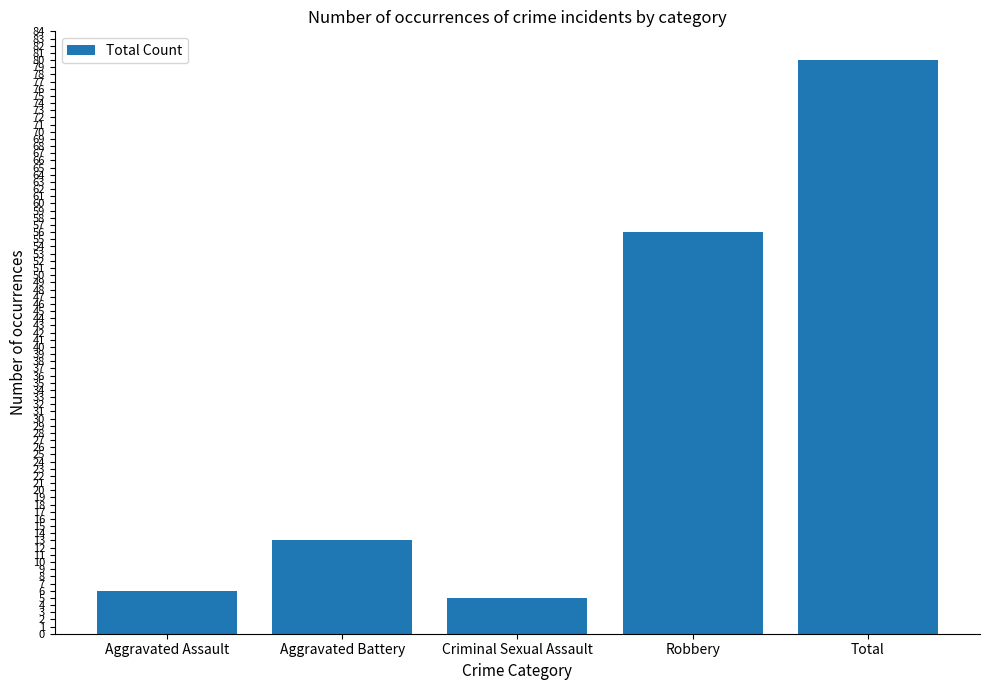

Reading left to right, extract all data points from this chart.

6	13	5	56	80